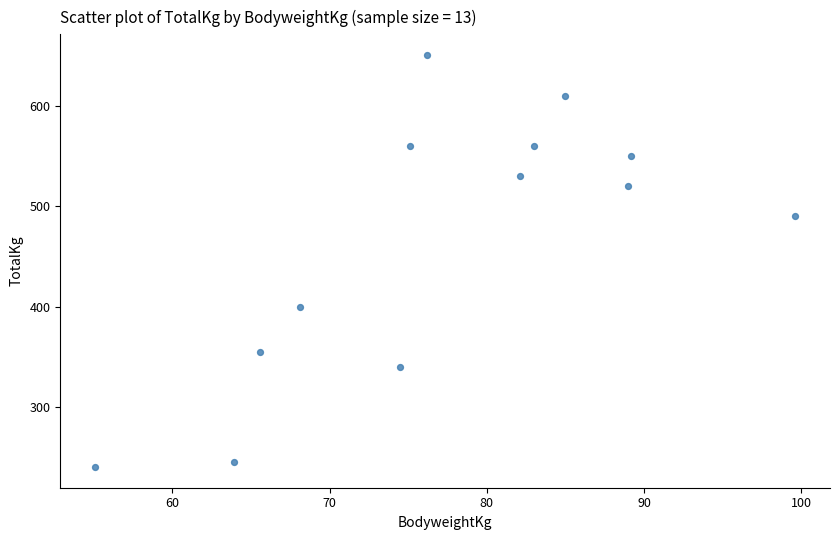

What is the range of Y values (max minus min)?

411